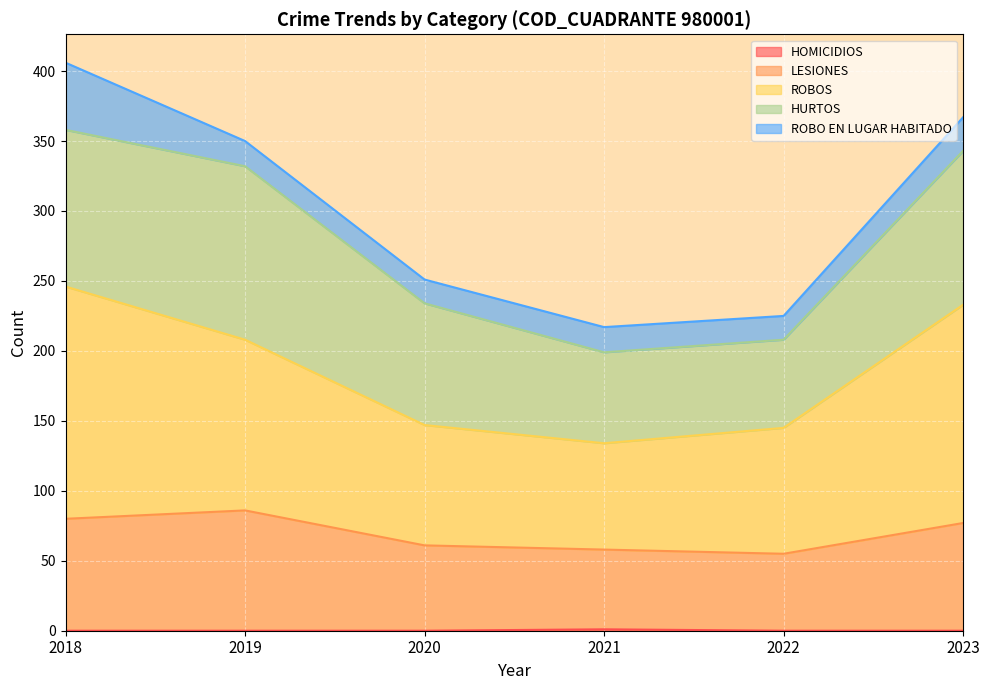

At which label does ROBOS reach its peak?

2018